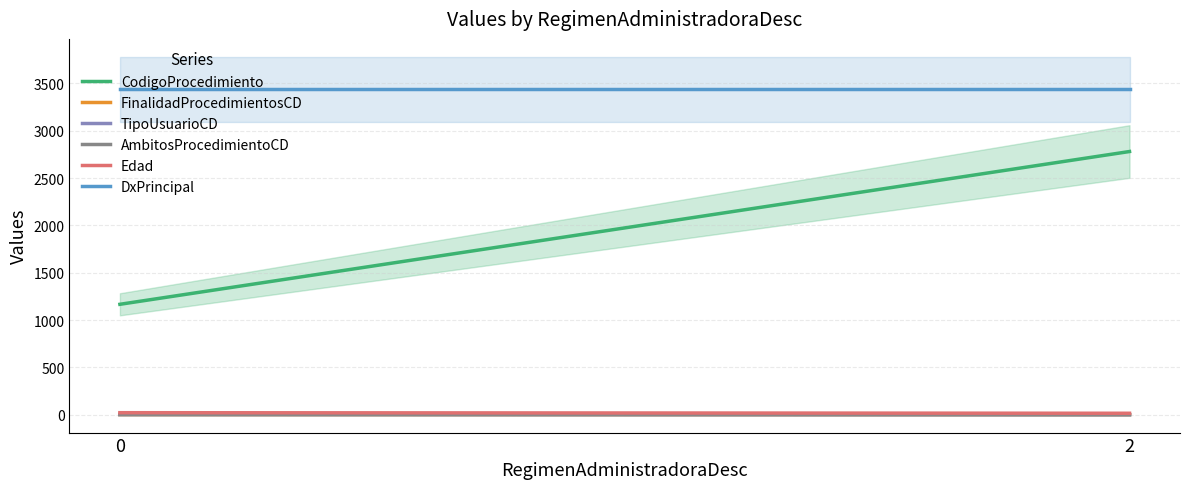

What is the lowest value of the CodigoProcedimiento series?

1167.0